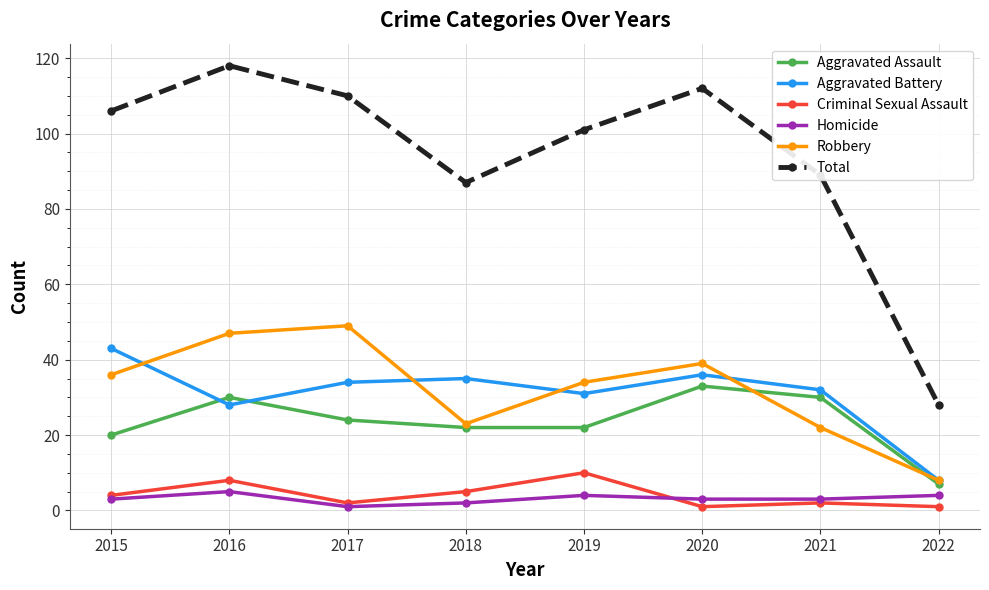

At which label does Aggravated Assault first exceed 24?

2016